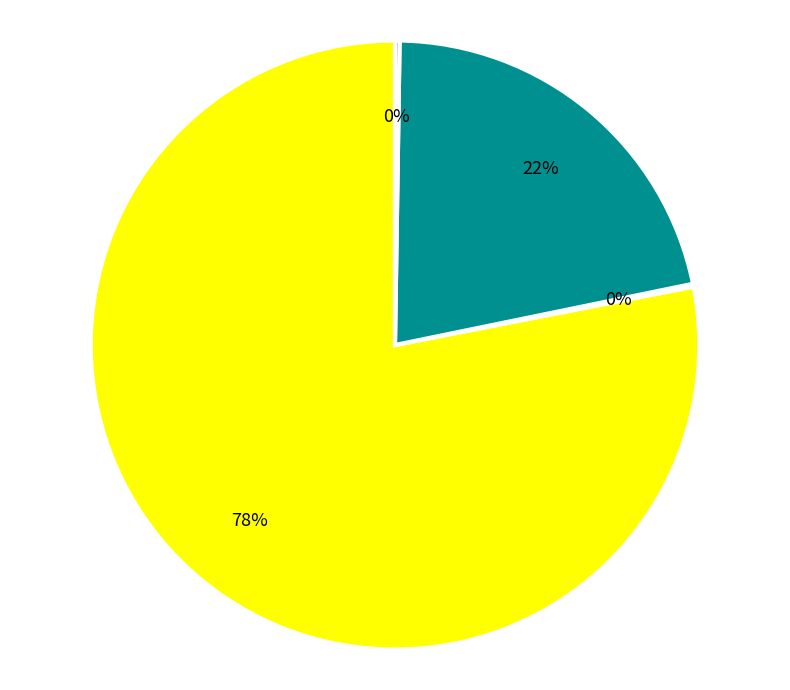

Is there any slice that represents more than half of the pie?

Yes